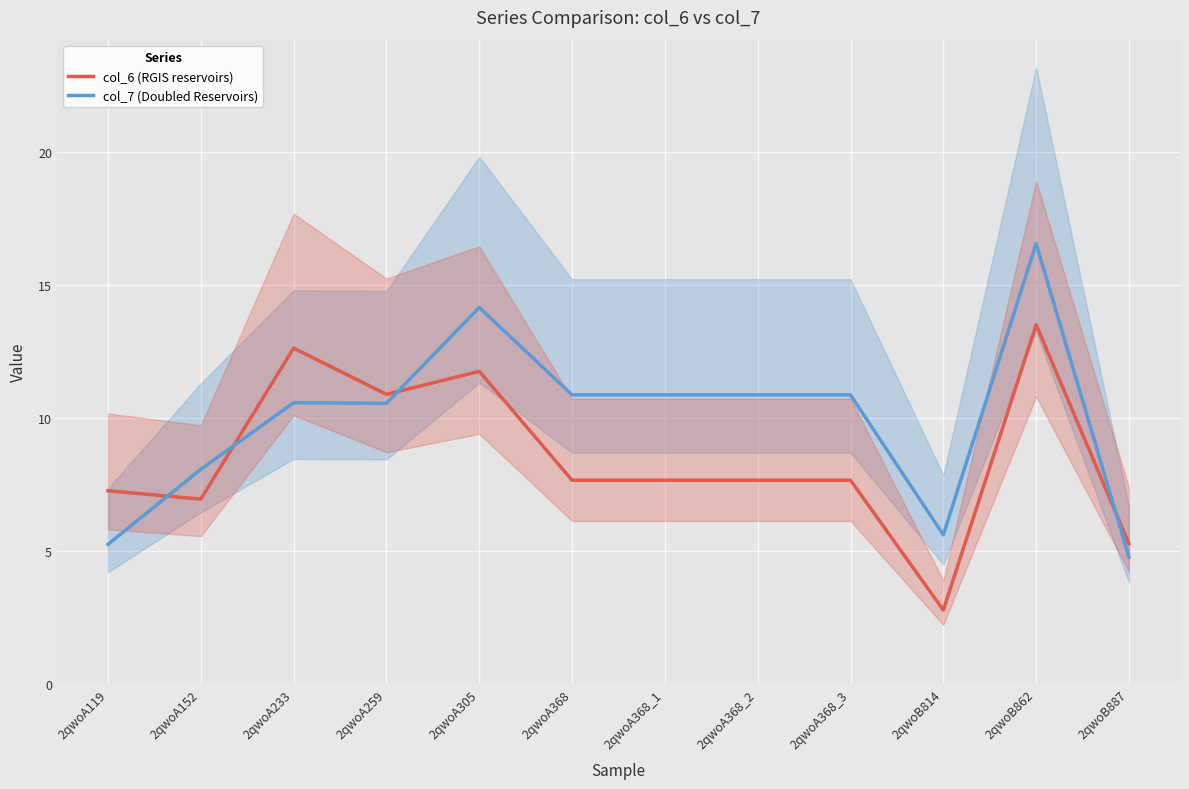

True or false: col_7 (Doubled Reservoirs) and col_6 (RGIS reservoirs) intersect in this chart.

True